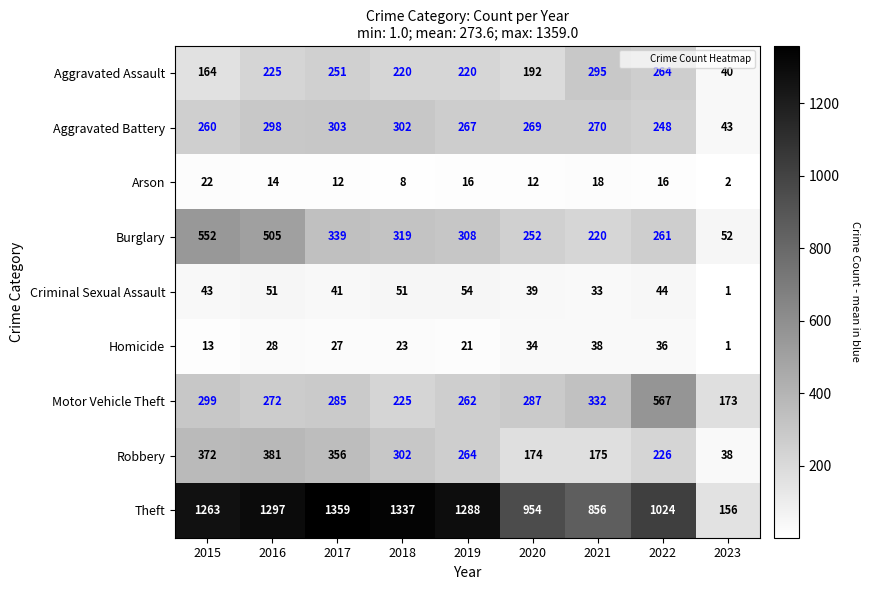

Which series has the largest total across all categories?

Theft